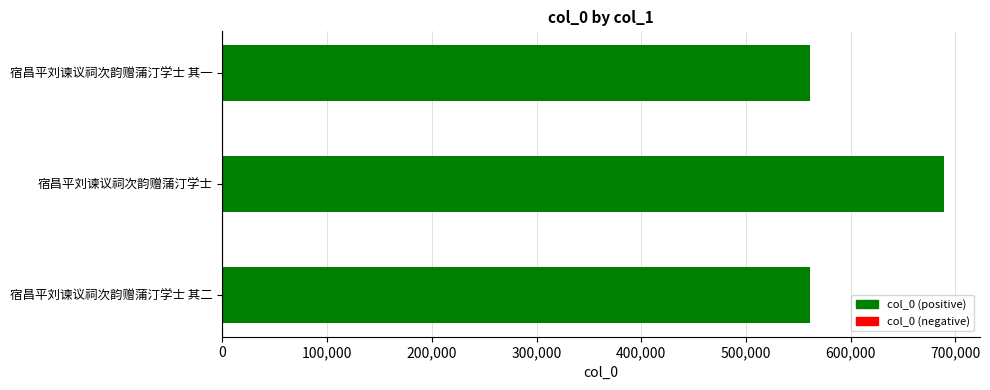

What is the change in value from 宿昌平刘谏议祠次韵赠蒲汀学士 to 宿昌平刘谏议祠次韵赠蒲汀学士 其二?

-127700